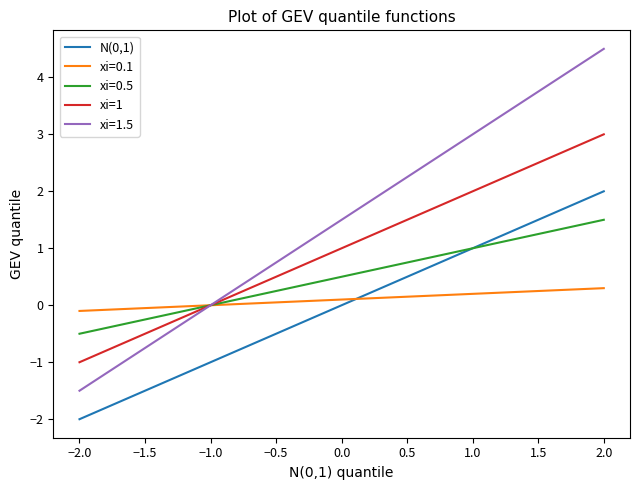

Which series has the largest total across all categories?

xi=1.5